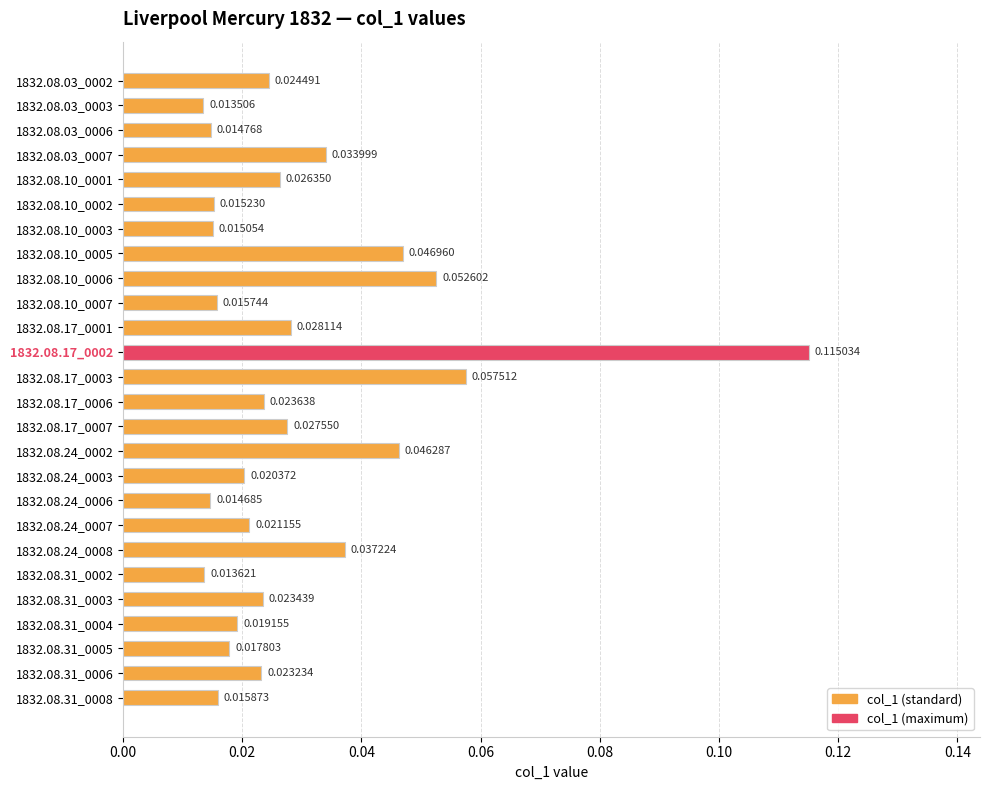

Which has a higher value, 1832.08.10_0007 or 1832.08.10_0001?

1832.08.10_0001